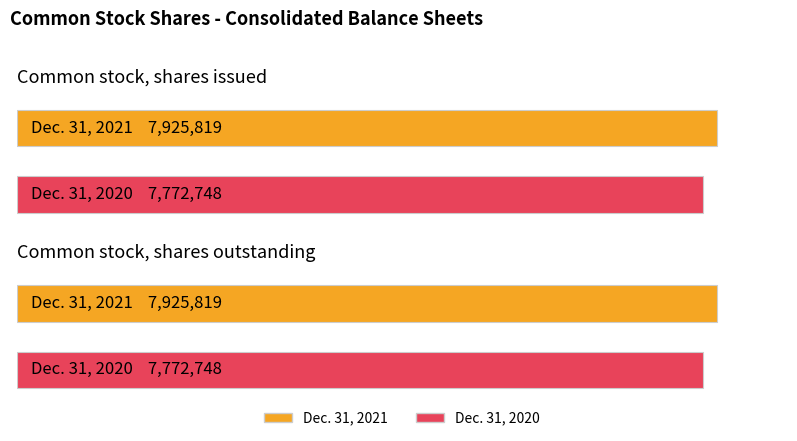

Read the Dec. 31, 2020 value at Common stock, shares outstanding.

7772748